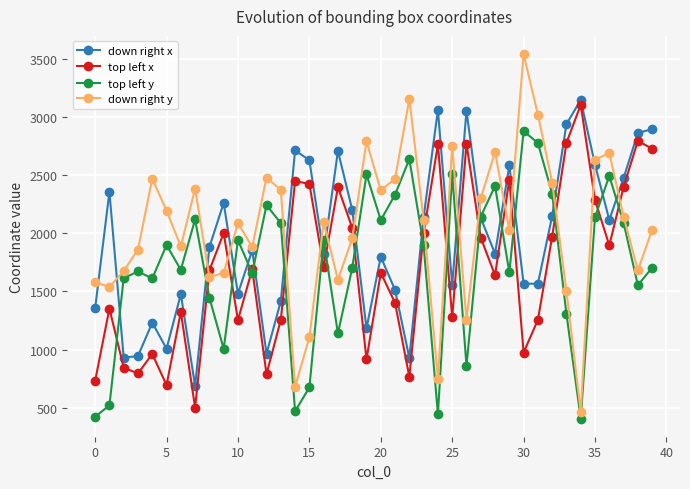

True or false: down right x has more than 2 points higher than both neighbors.

True